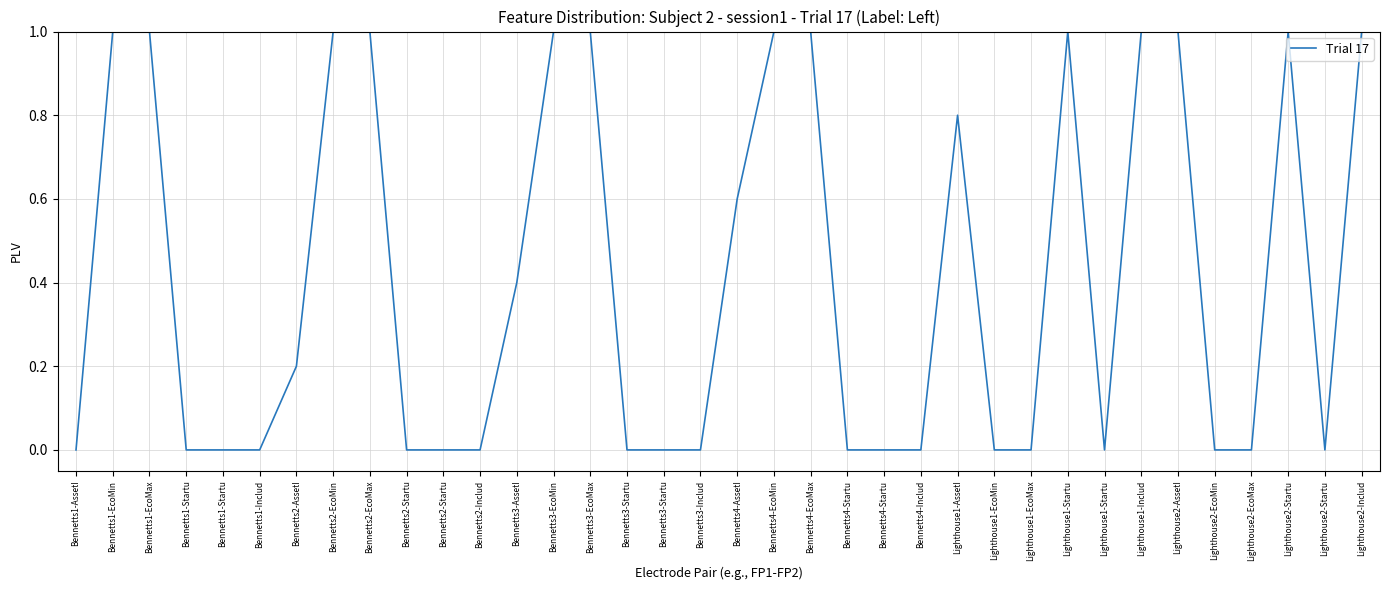

Count the number of categories in the chart.

36